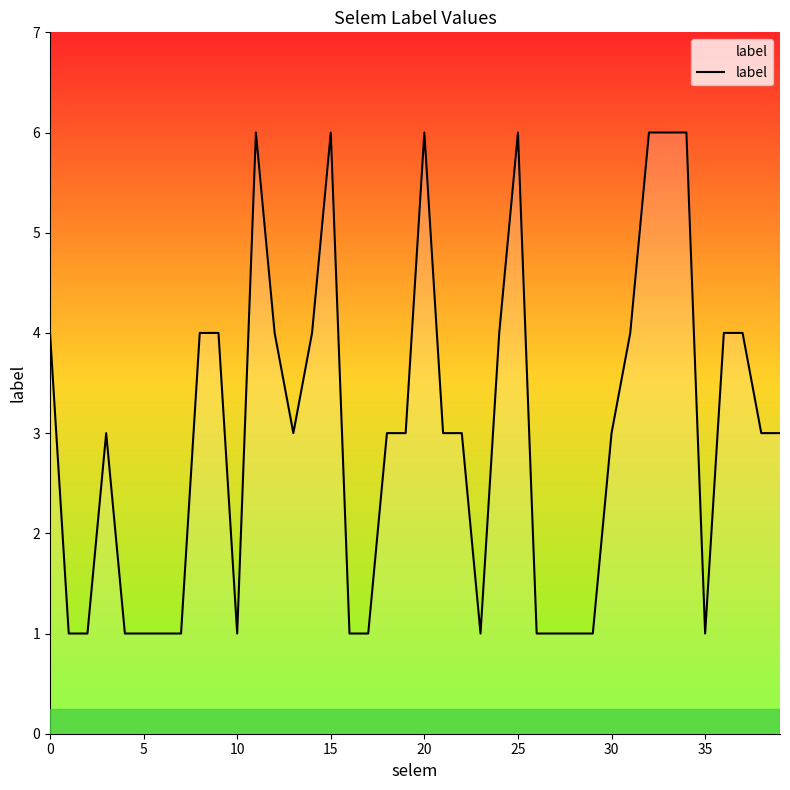

How many values are between 1 and 4?

33